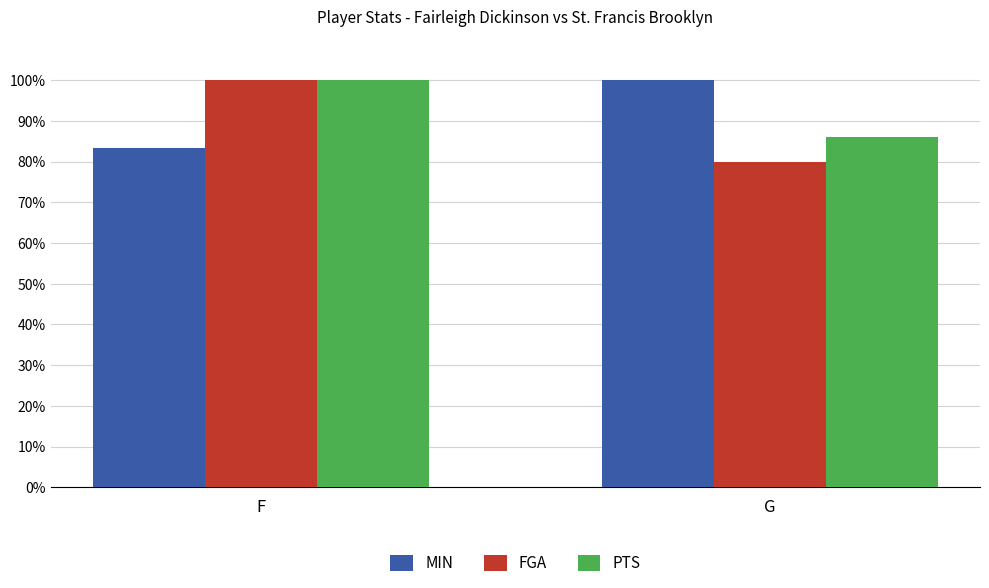

How many values in the MIN series are below 100?

1